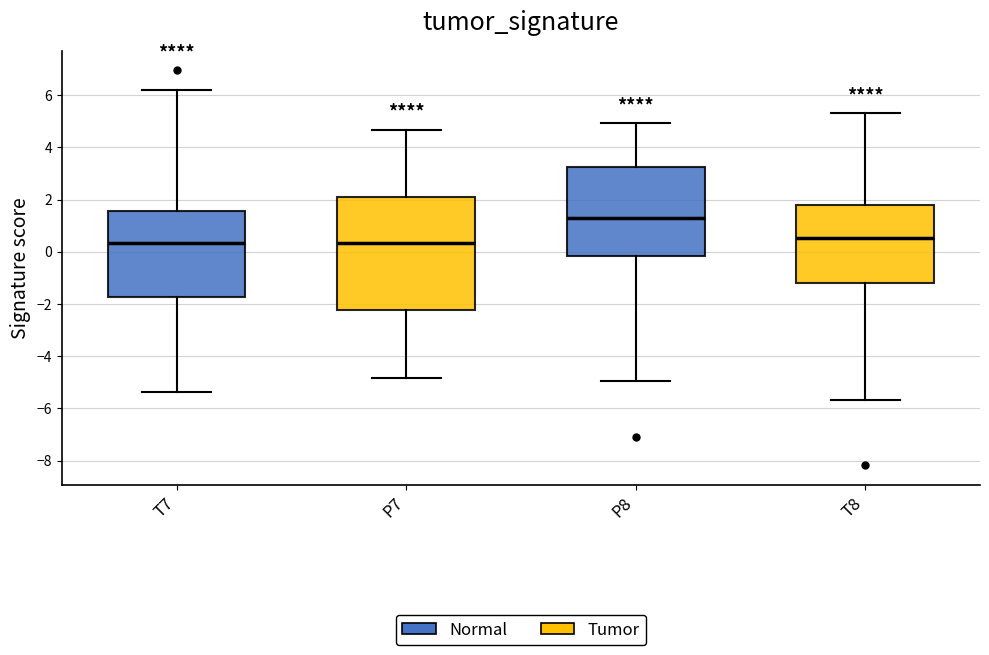

Where does the upper whisker of the box for P8 end on the y-axis? The values are not printed on the chart, so give them approximately, as read against the axis.

5.0